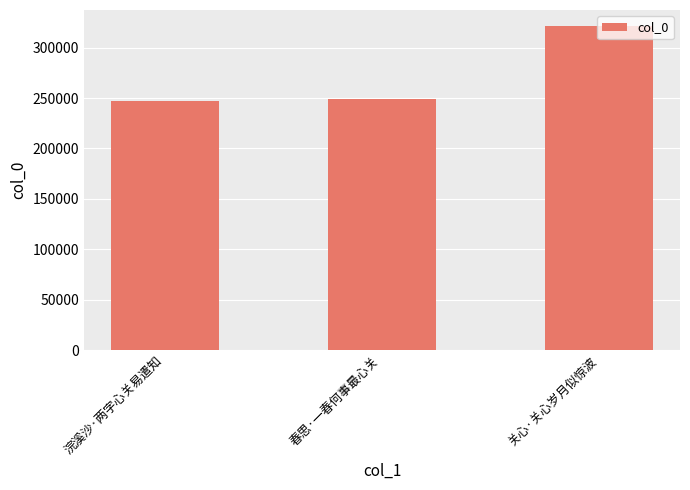

What is the label of the 2nd bar from the right?

春思·一春何事最心关